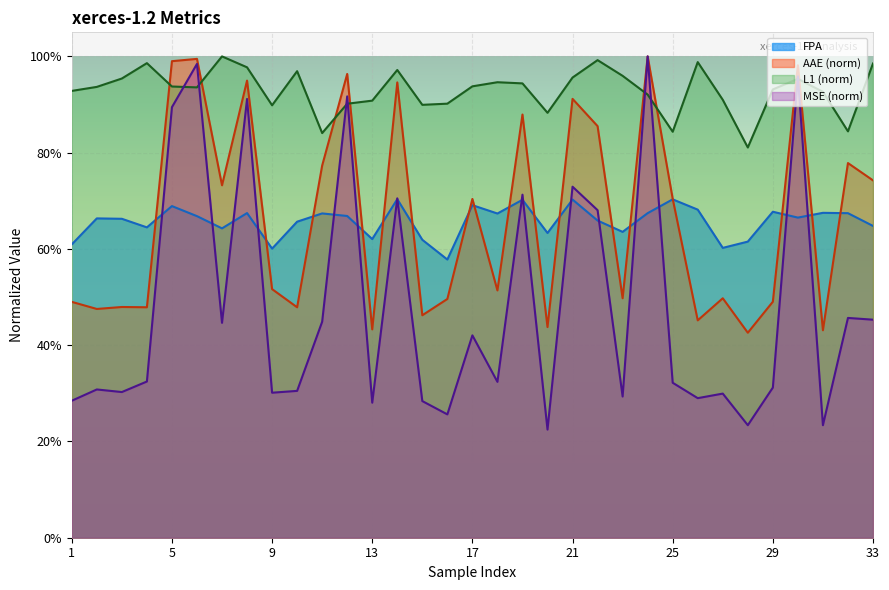

What is the value of the MSE point at the 17th from the left?

0.4